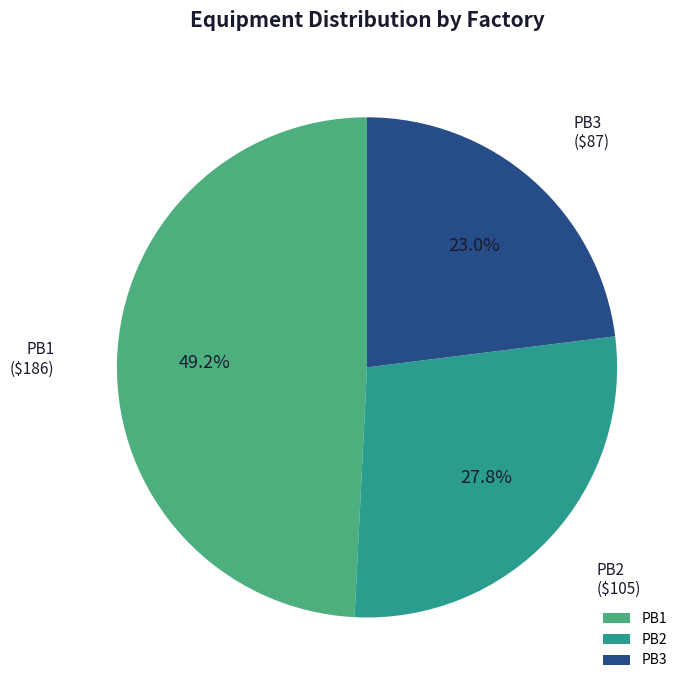

Is PB2 the majority of the pie?

No